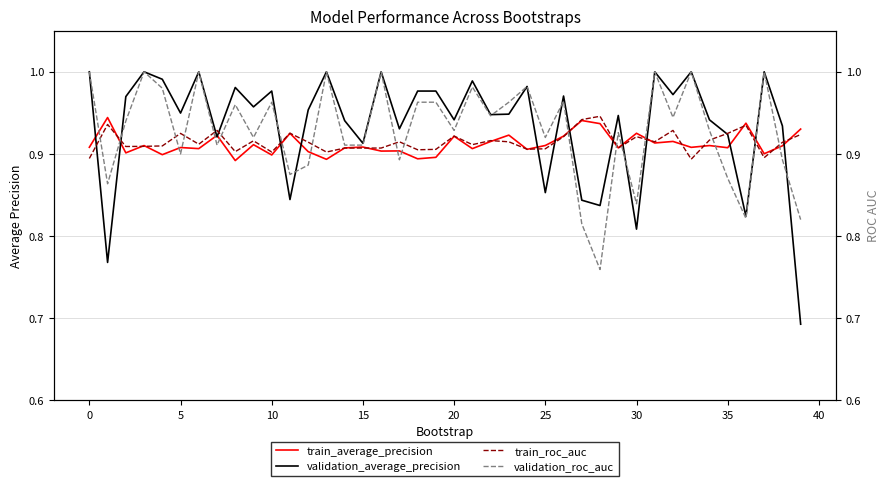

Is it true that validation_average_precision equals 1.7 at 20?

False